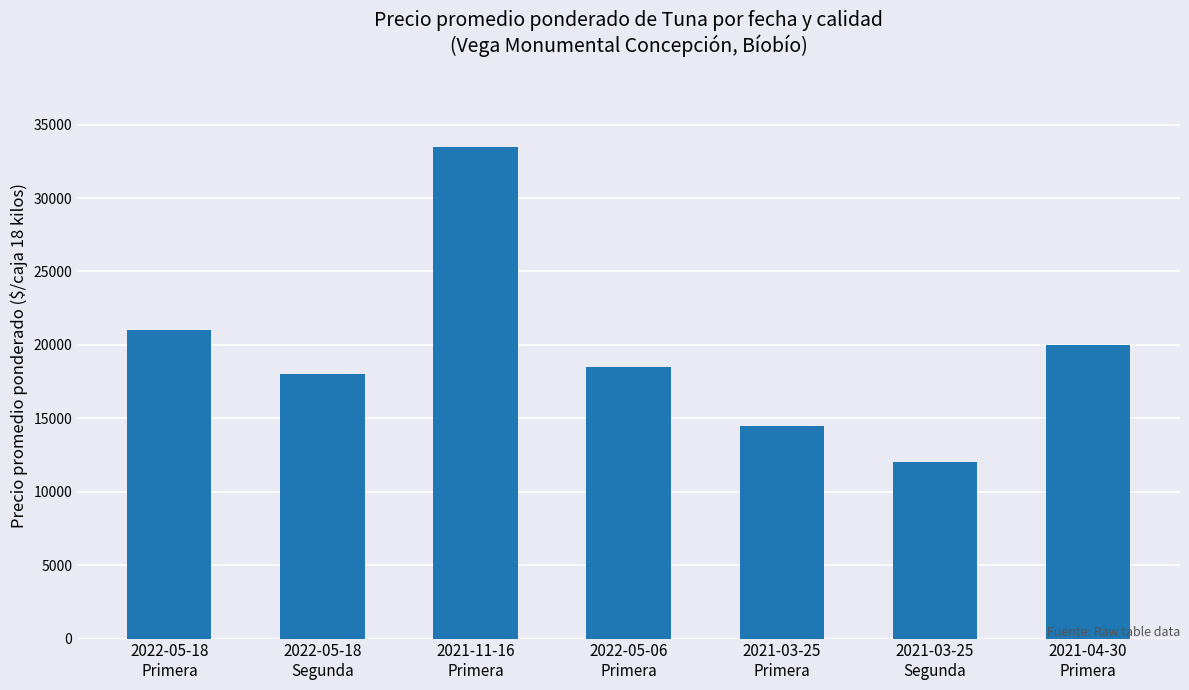

Count the number of categories in the chart.

7